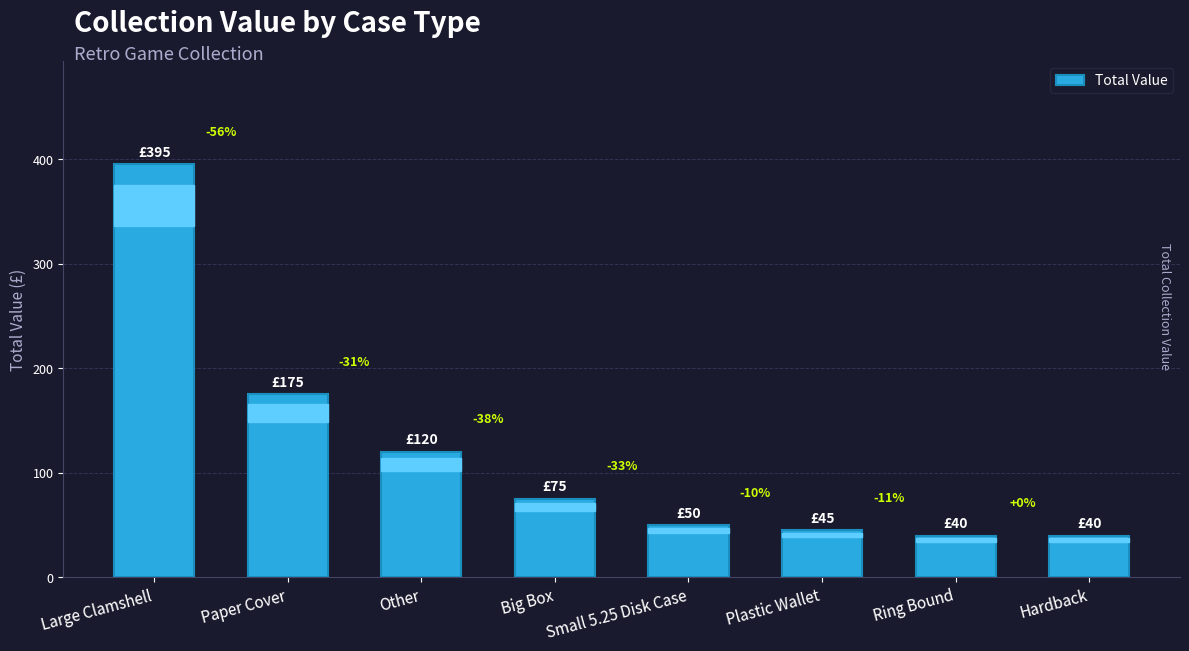

Reading right to left, transcribe all the data shown in this chart.

40	40	45	50	75	120	175	395